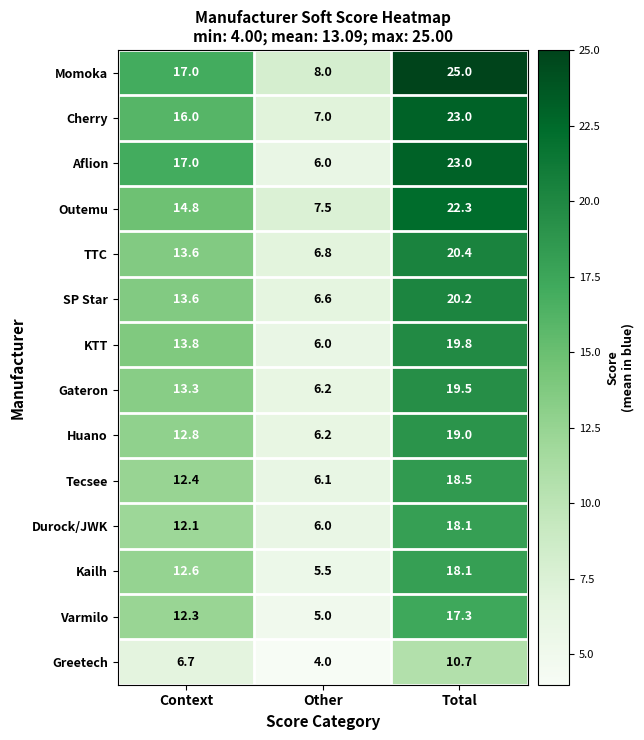

Is it true that Varmilo equals 26.9 at Total?

False